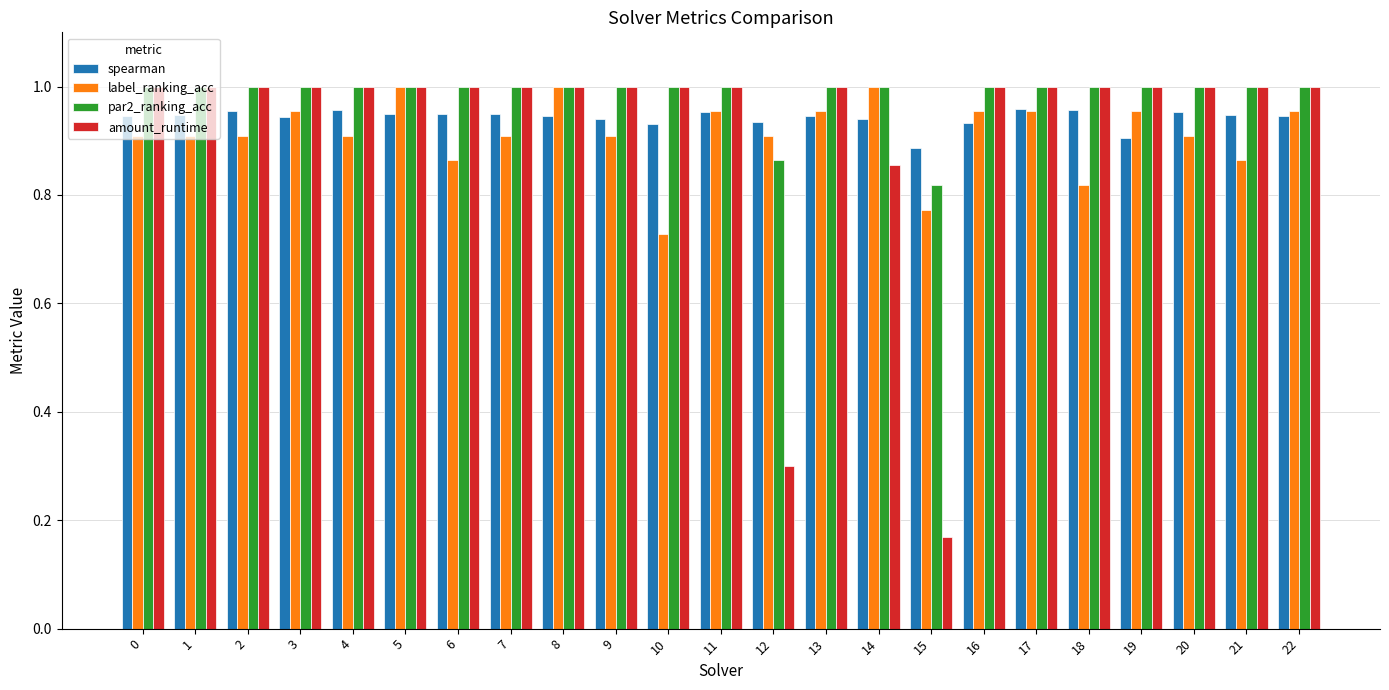

The label_ranking_acc series shows 1.0 at 17. True or false?

True